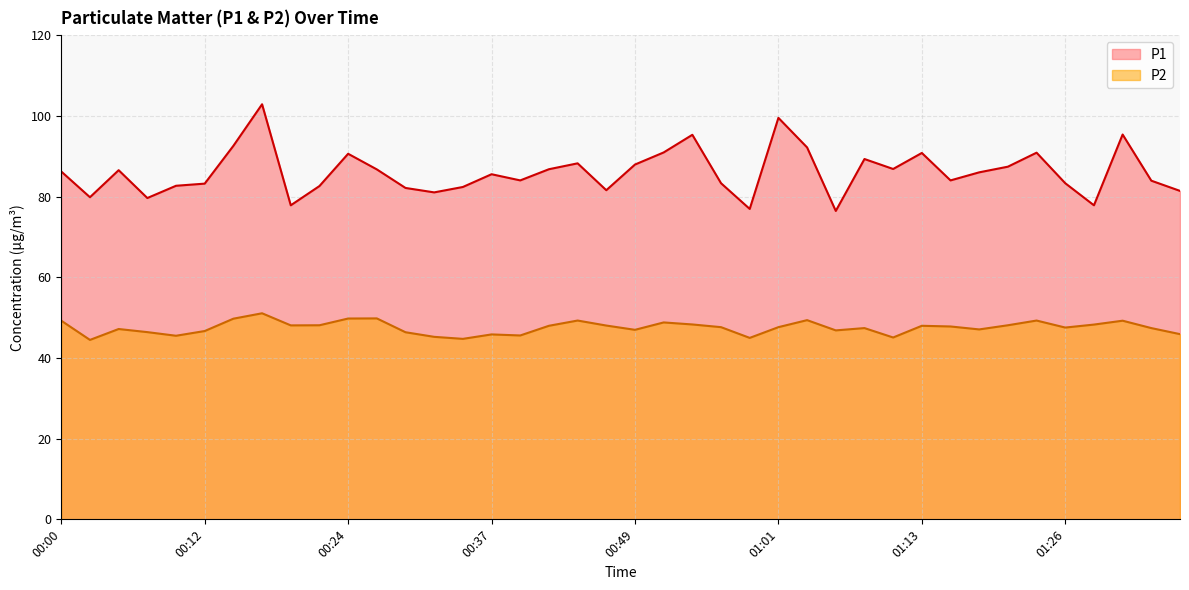

Does the chart display data point markers on the line(s)?

No